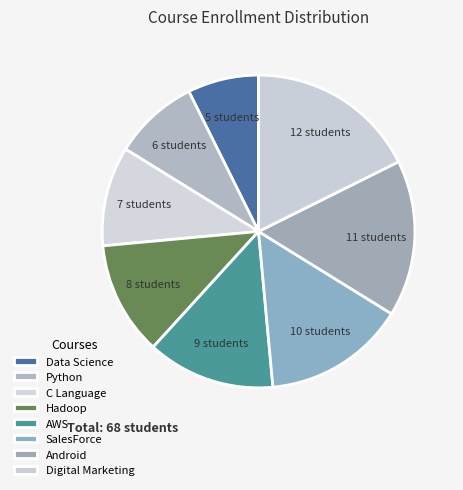

How many segments does this pie chart have?

8